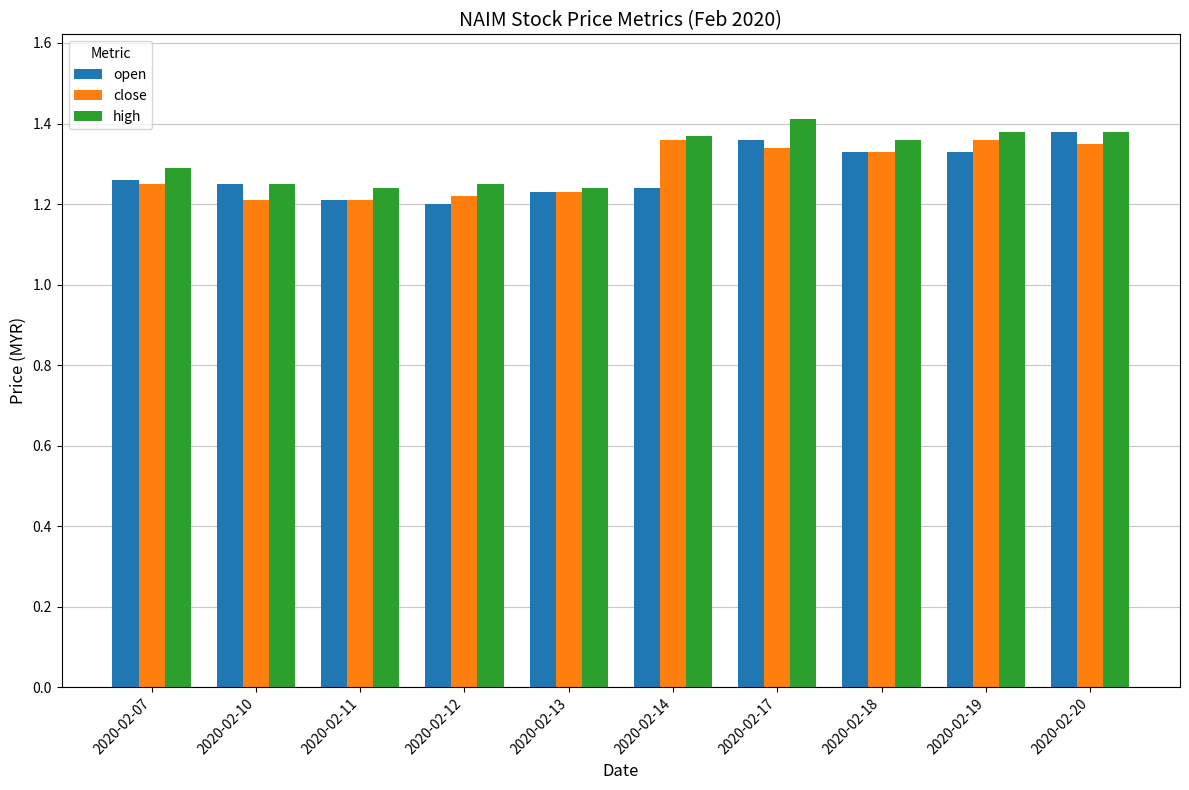

Is it true that close equals 0.3 at 2020-02-13?

False